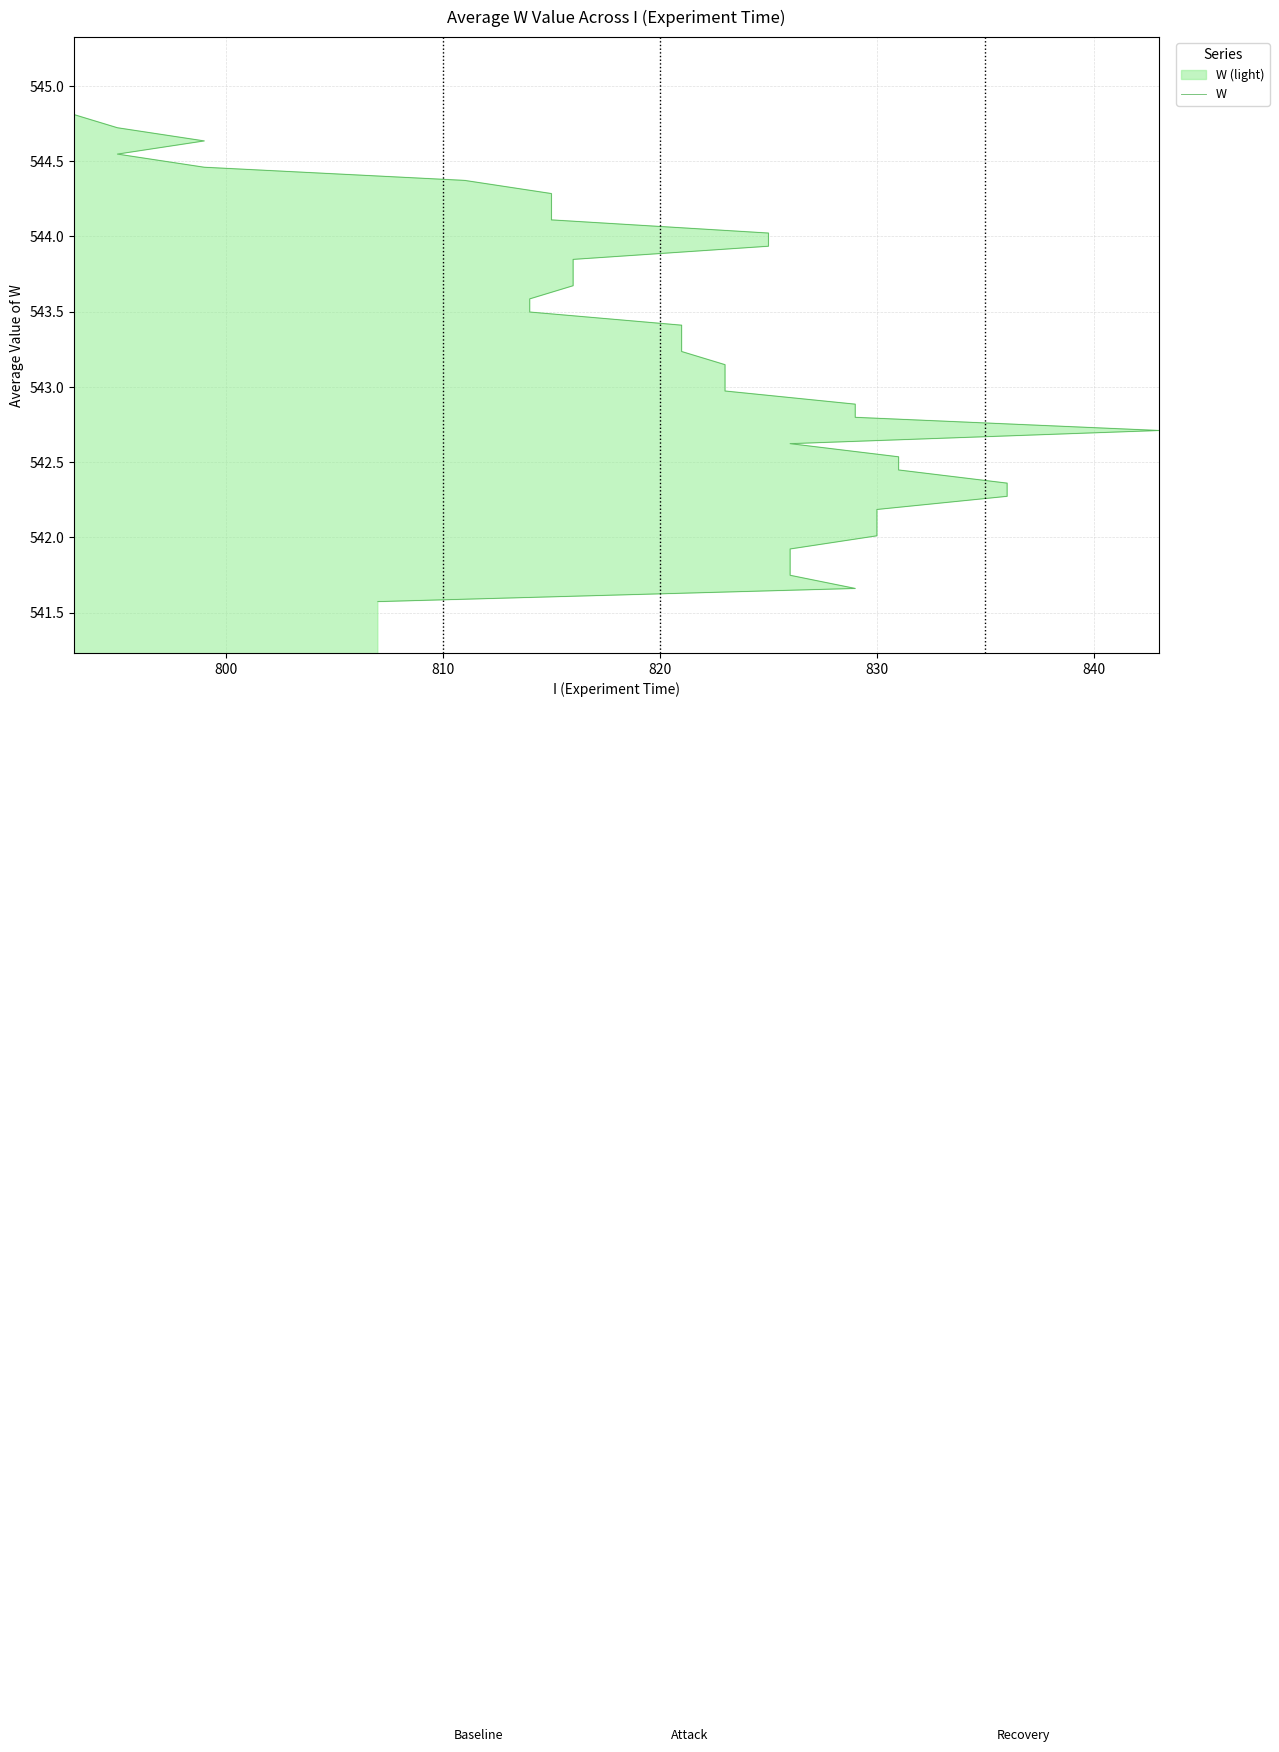

What is the difference between the maximum and minimum values?

3.4